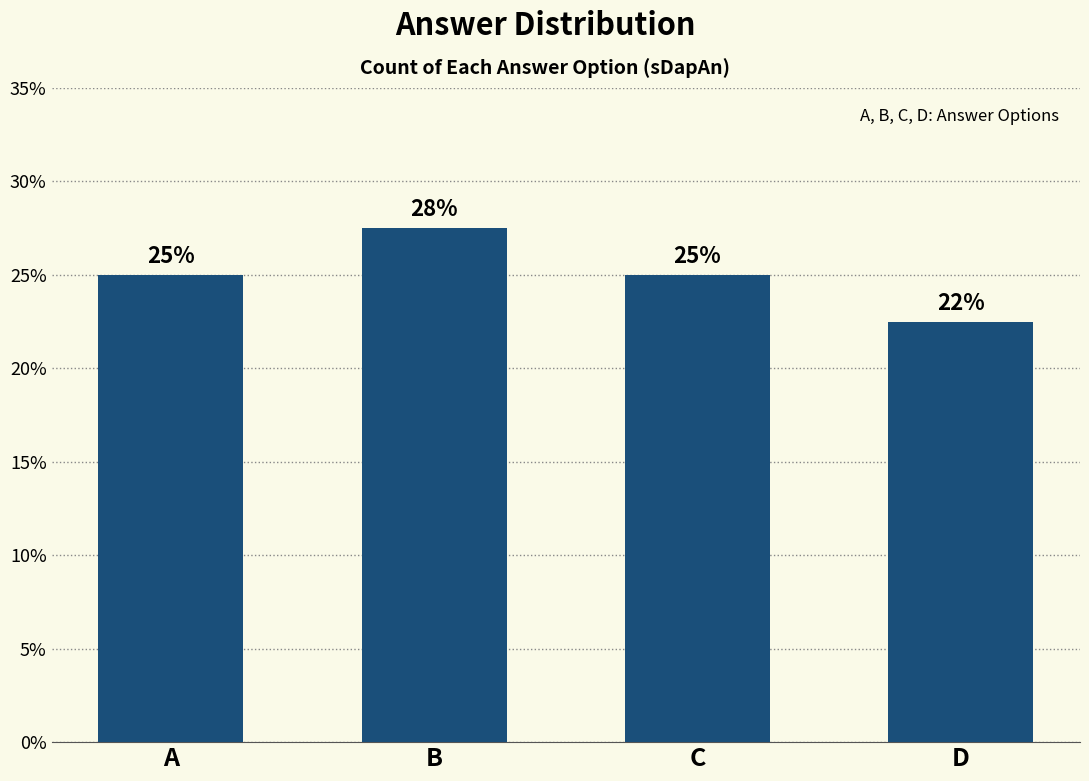

Are the bars horizontal?

No